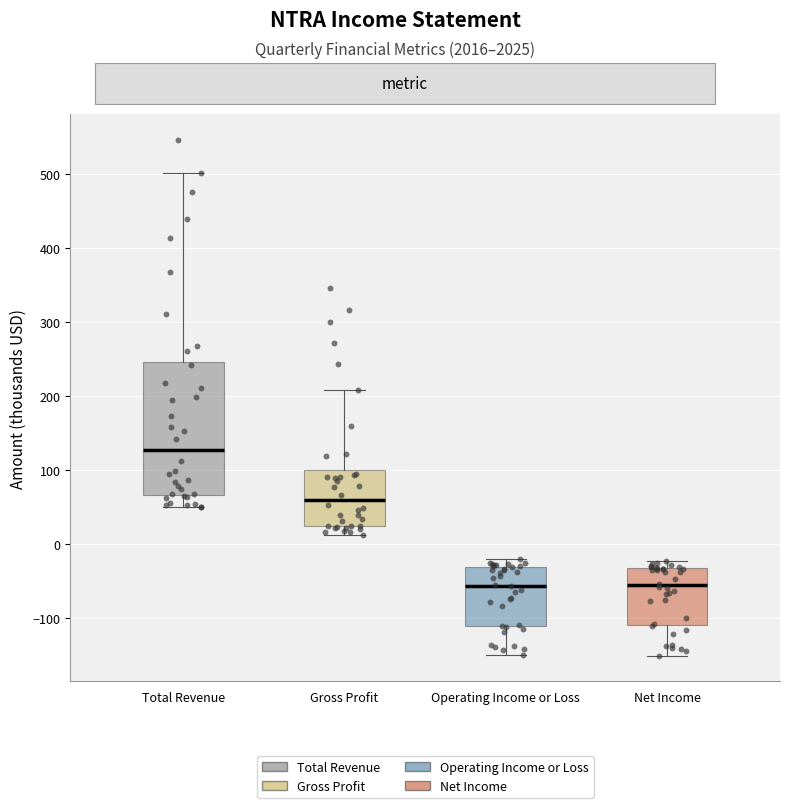

Reading left to right, read every box against the y-axis: the position of its median line, the range the box covers, and the ends of its whiskers. The values are not printed on the chart, so give them approximately, as read against the axis.

Total Revenue: median 130, box 70 to 250, whiskers 50 to 500
Gross Profit: median 60, box 20 to 100, whiskers 10 to 210
Operating Income or Loss: median -60, box -110 to -30, whiskers -150 to -20
Net Income: median -60, box -110 to -30, whiskers -150 to -20